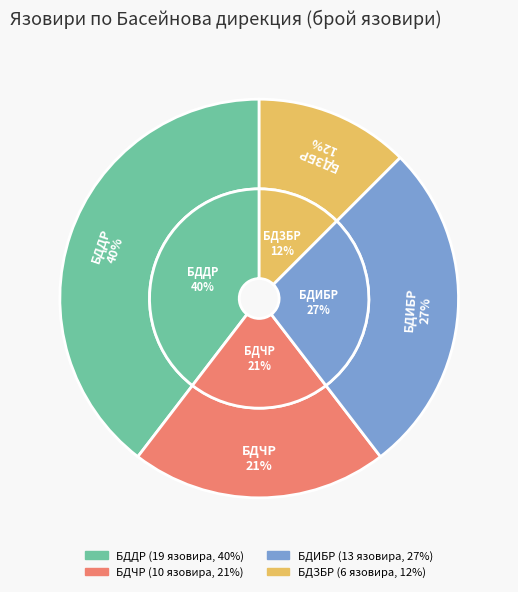

How many segments does this pie chart have?

4